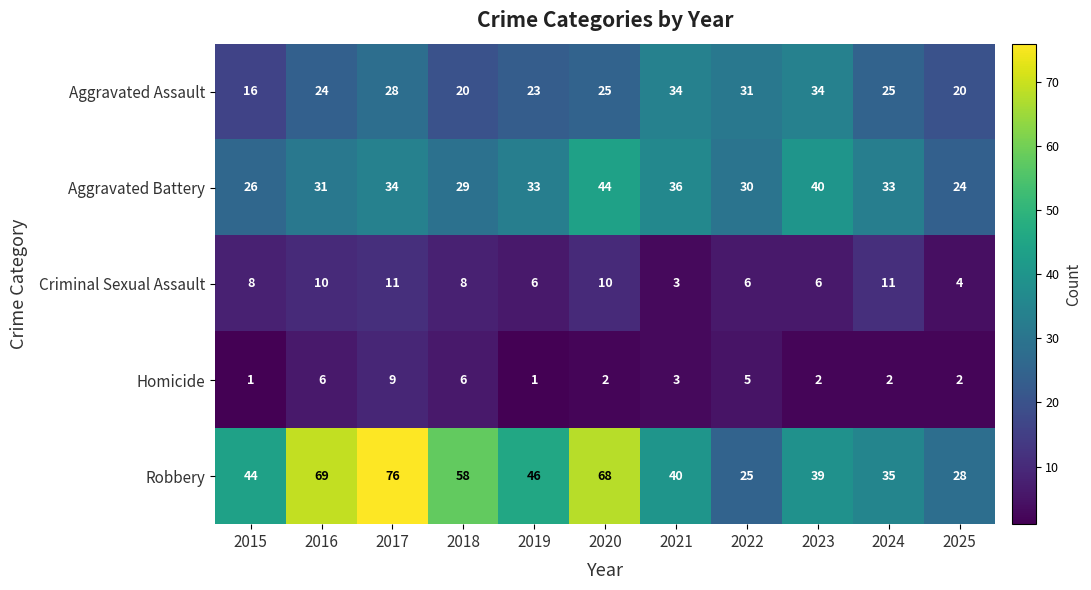

At which label does Aggravated Battery reach its minimum?

2025